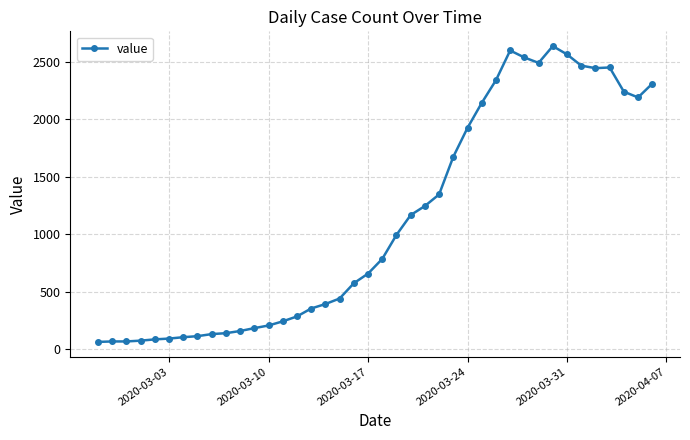

What is the value of the 6th point from the left?

90